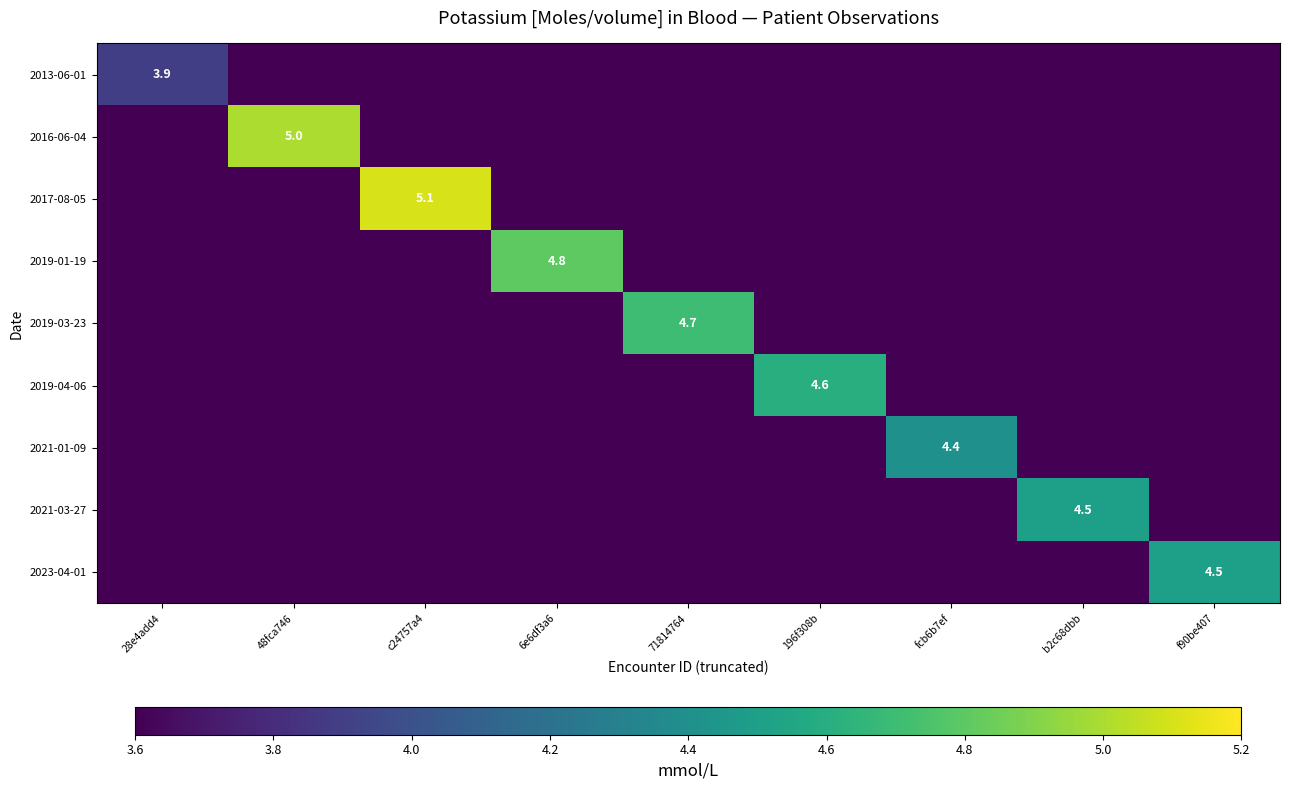

The 2016-06-04 series shows 5.0 at 48fca746. True or false?

True